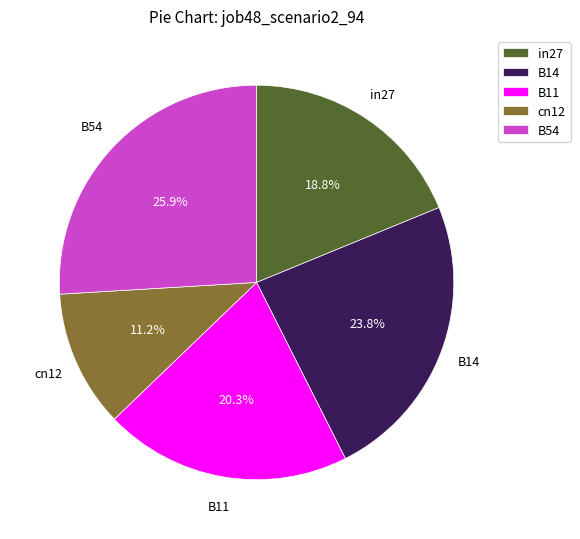

Does B11 represent more than half of the total?

No